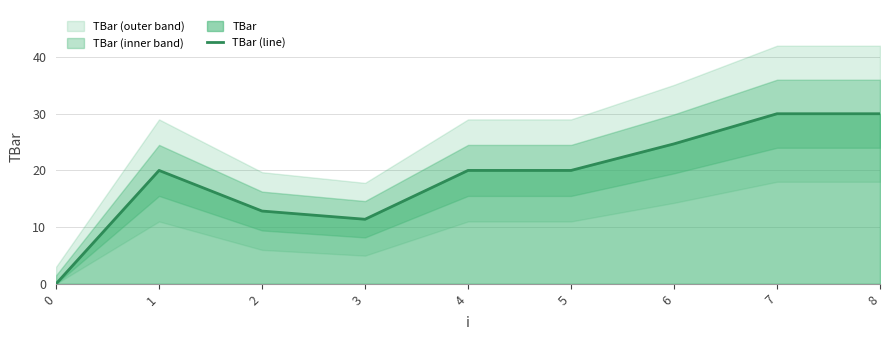

Is it true that the value at 5 is 13.7?

False